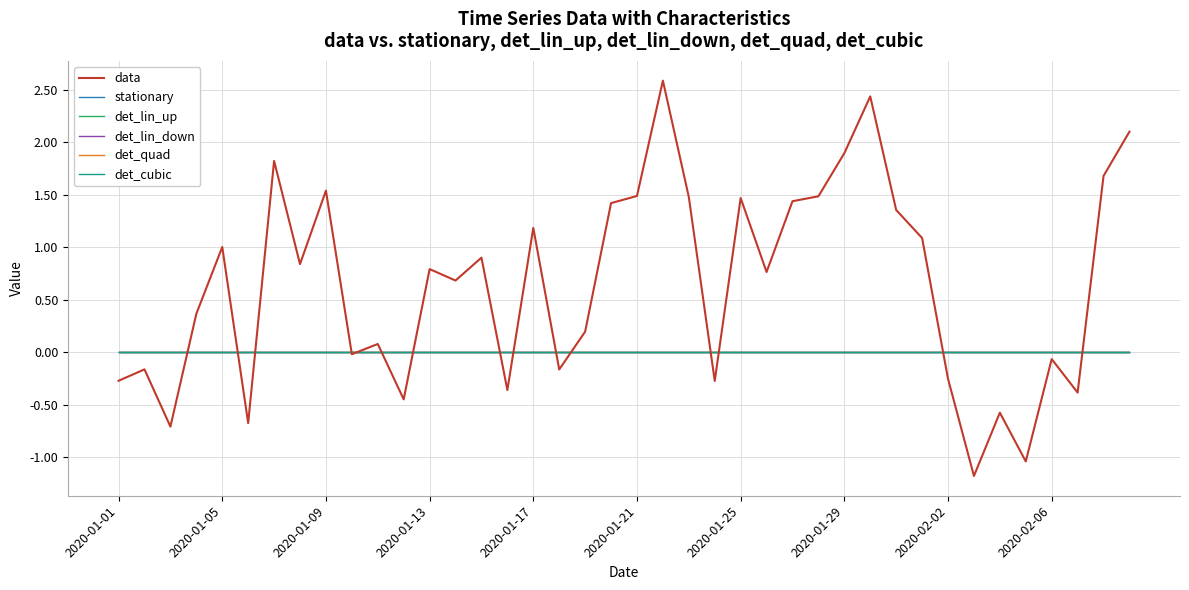

True or false: det_lin_up and det_cubic cross at least once.

False